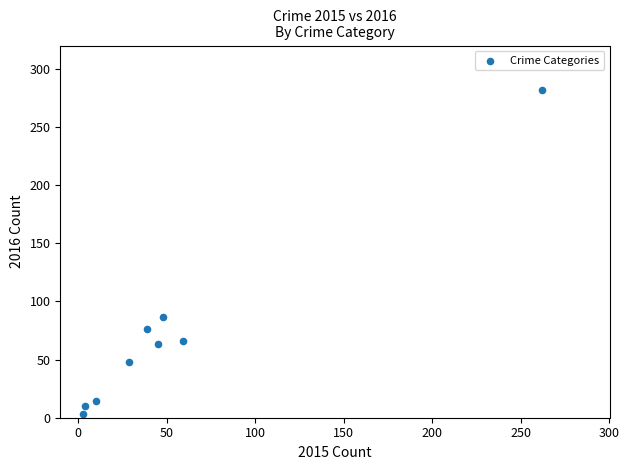

What is the range of X values (max minus min)?

259